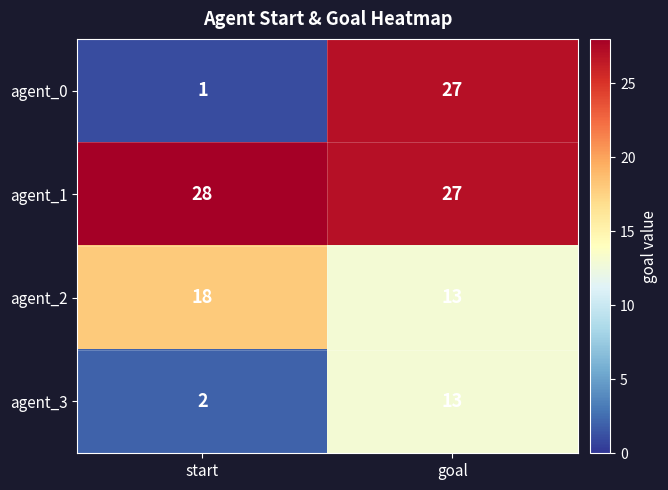

What is the greatest value displayed?

28